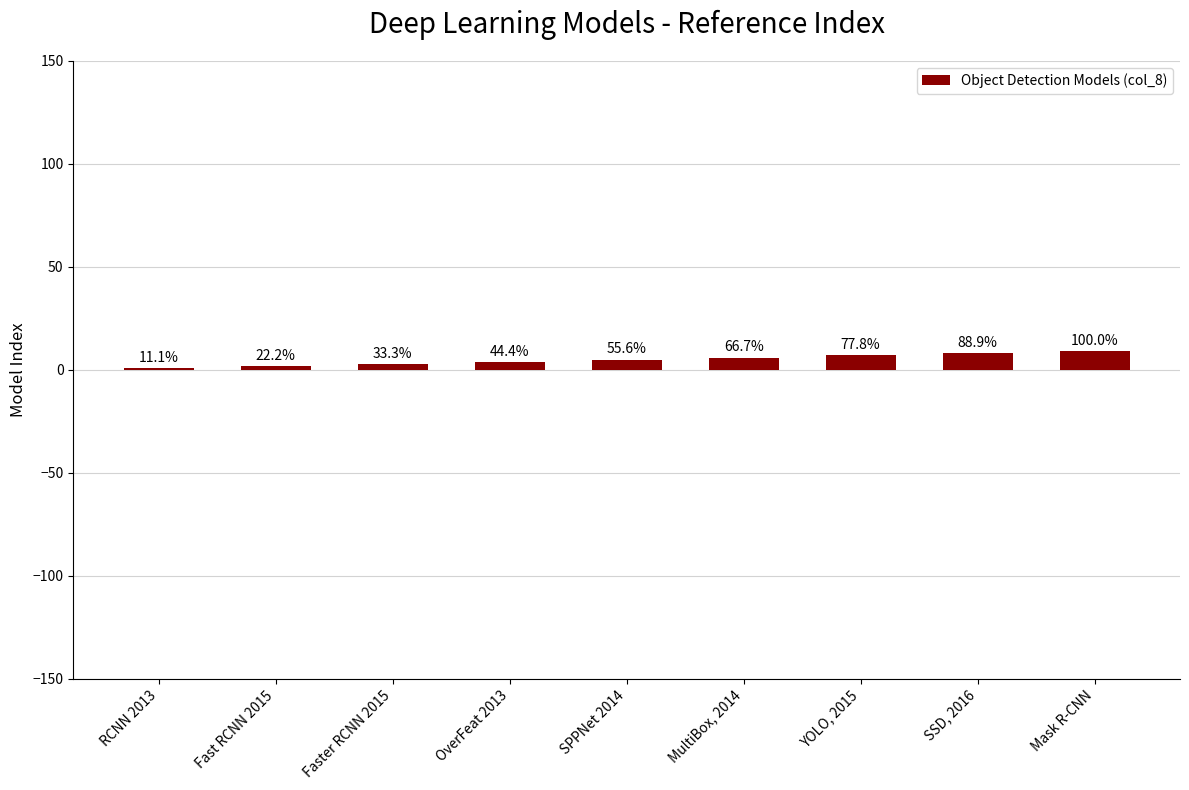

List the labels in order of value, largest first.

Mask R-CNN, SSD, 2016, YOLO, 2015, MultiBox, 2014, SPPNet 2014, OverFeat 2013, Faster RCNN 2015, Fast RCNN 2015, RCNN 2013